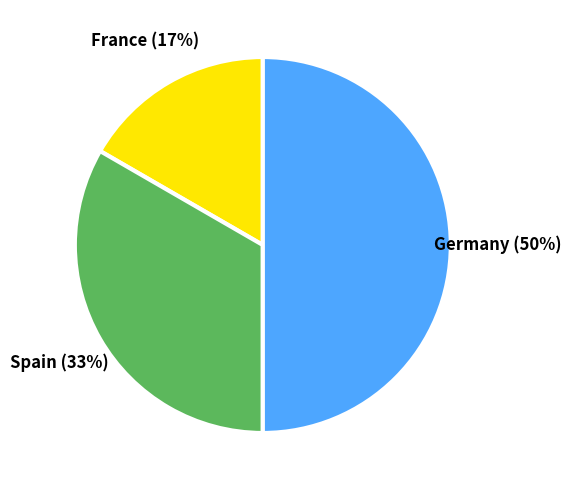

Is Spain the majority of the pie?

No